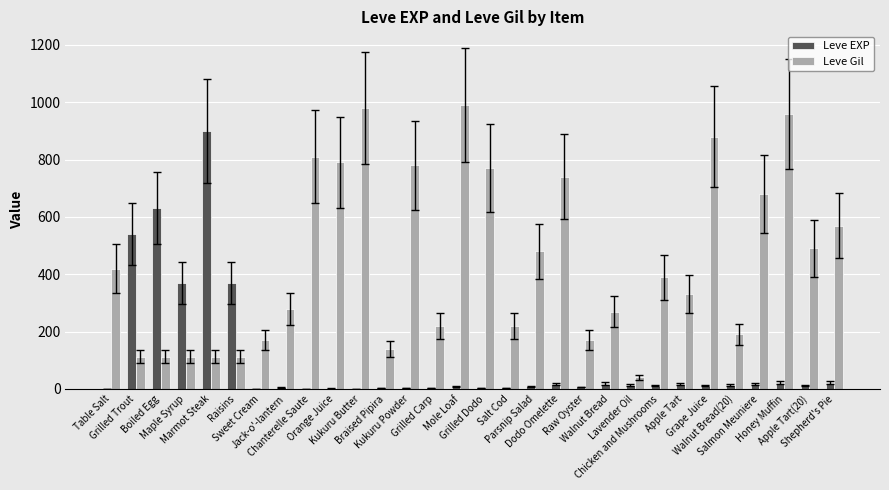

Is the value of Leve Gil at Grilled Carp greater than the value of Leve EXP at Chanterelle Saute?

Yes